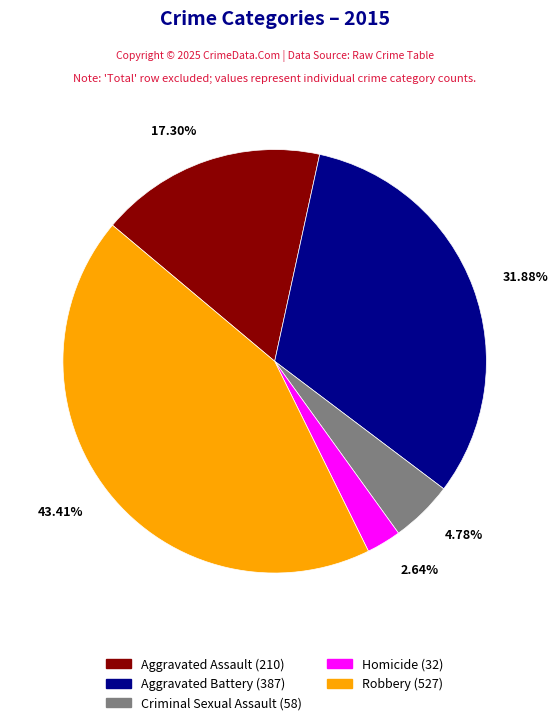

What percentage is the Robbery slice, to the nearest percent?

43%